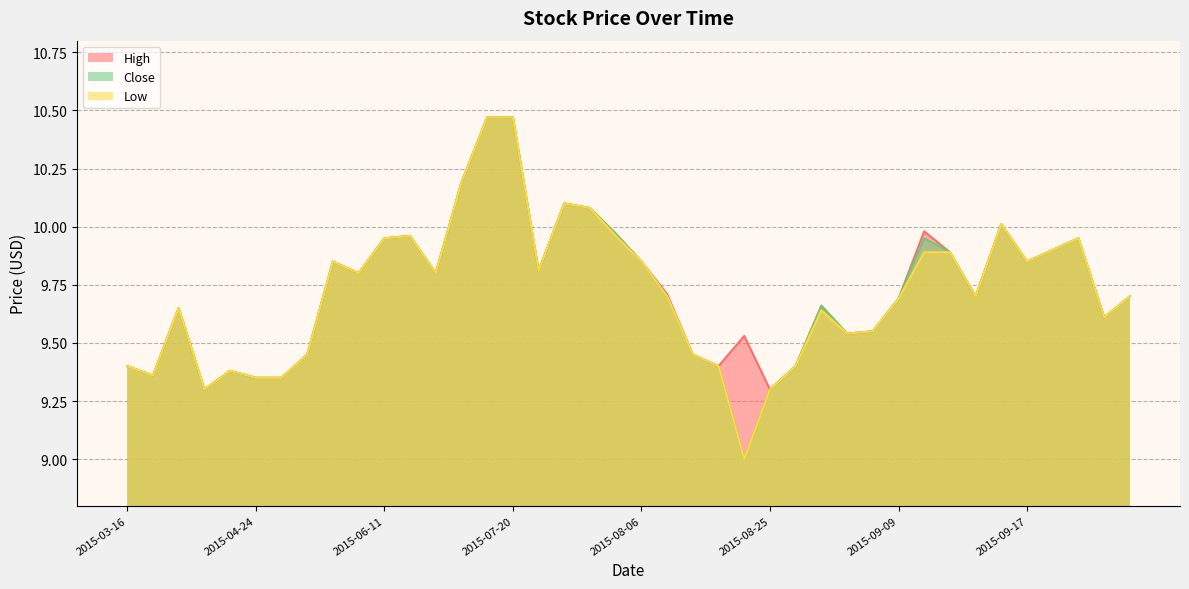

Is the value of High at 2015-07-10 greater than the value of Low at 2015-04-20?

Yes